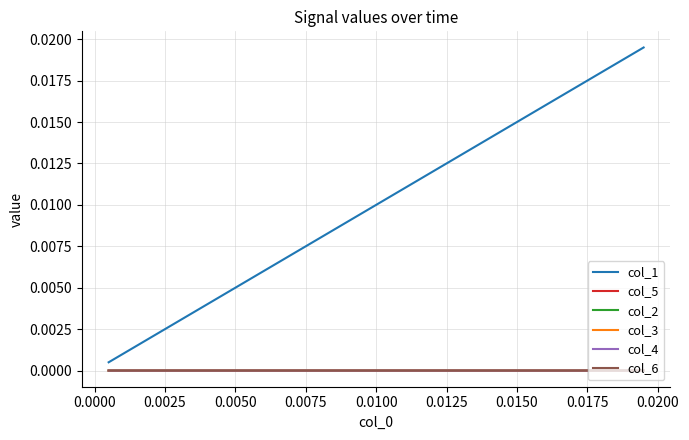

List the series in order of their peak value, lowest first.

col_5, col_2, col_3, col_4, col_6, col_1